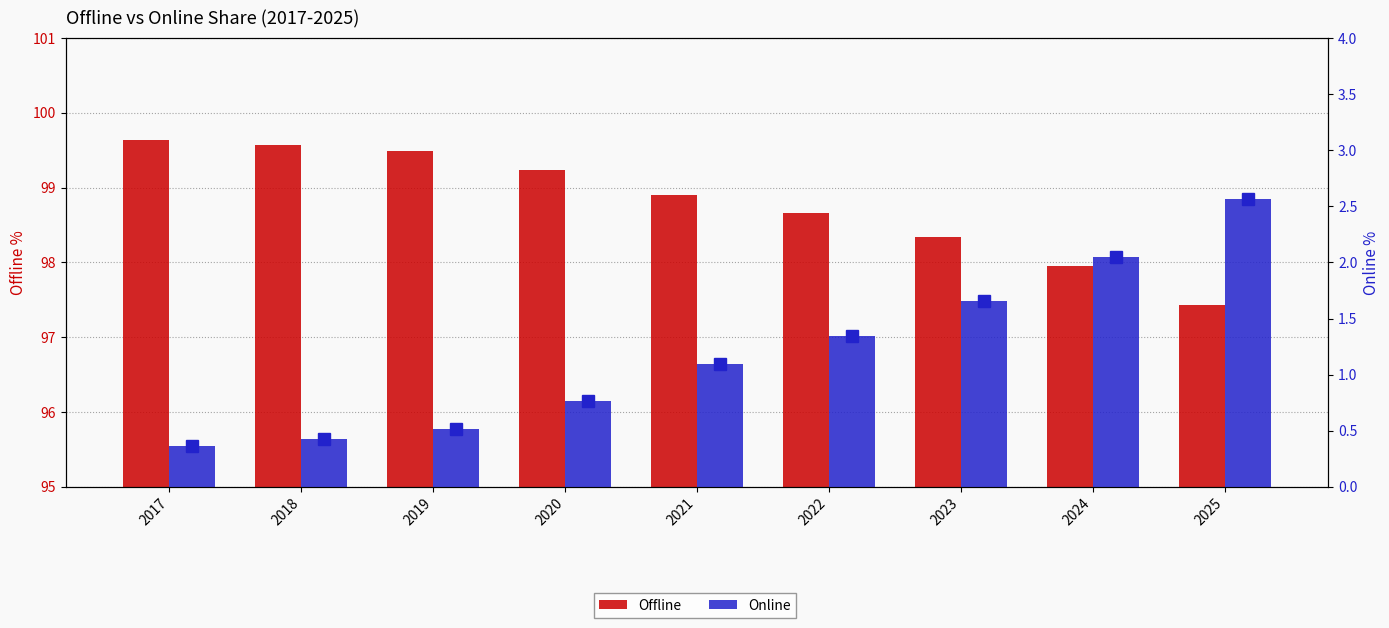

Are the bars grouped side by side (vs. stacked)?

Yes